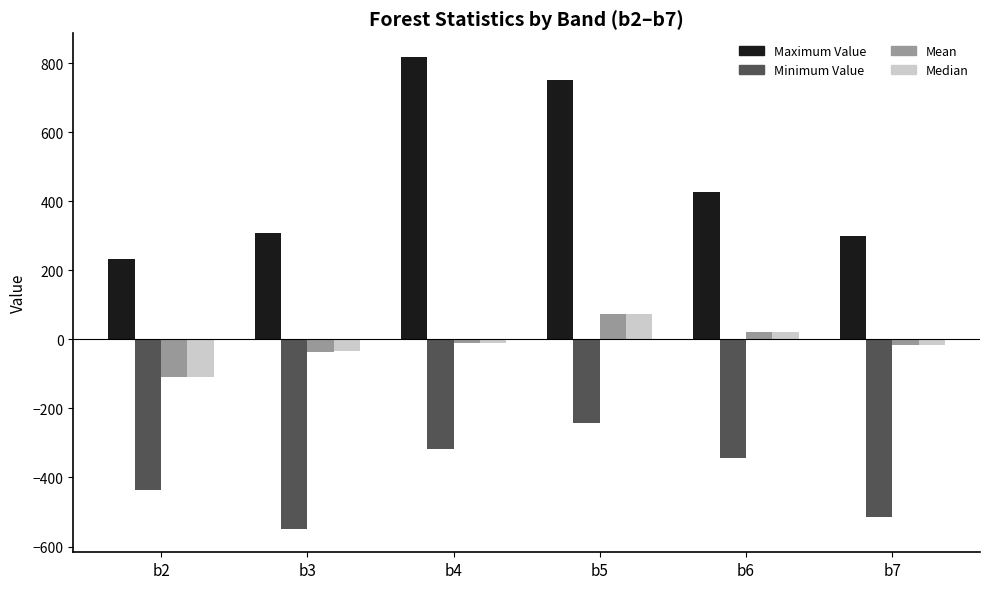

At which label does Maximum Value reach its peak?

b4